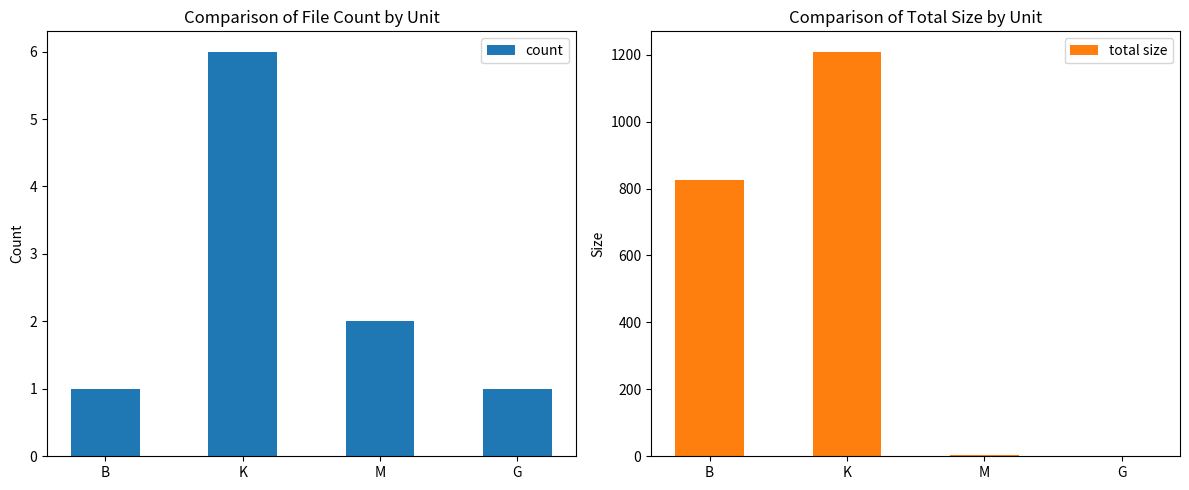

At which label does total size first exceed 827?

K